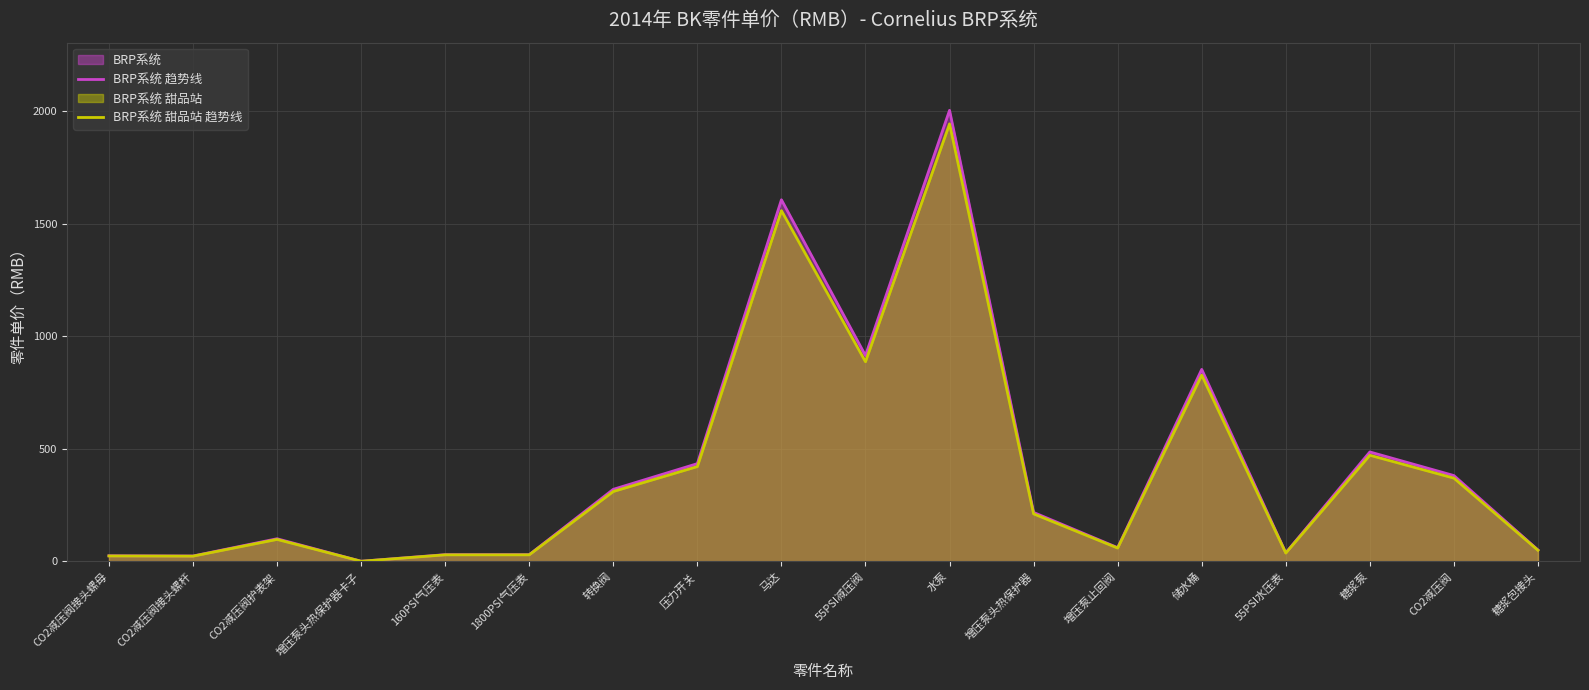

What is the difference between the BRP系统 甜品站 趋势线 values at 糖浆包接头 and CO2减压阀接头螺母?

25.0